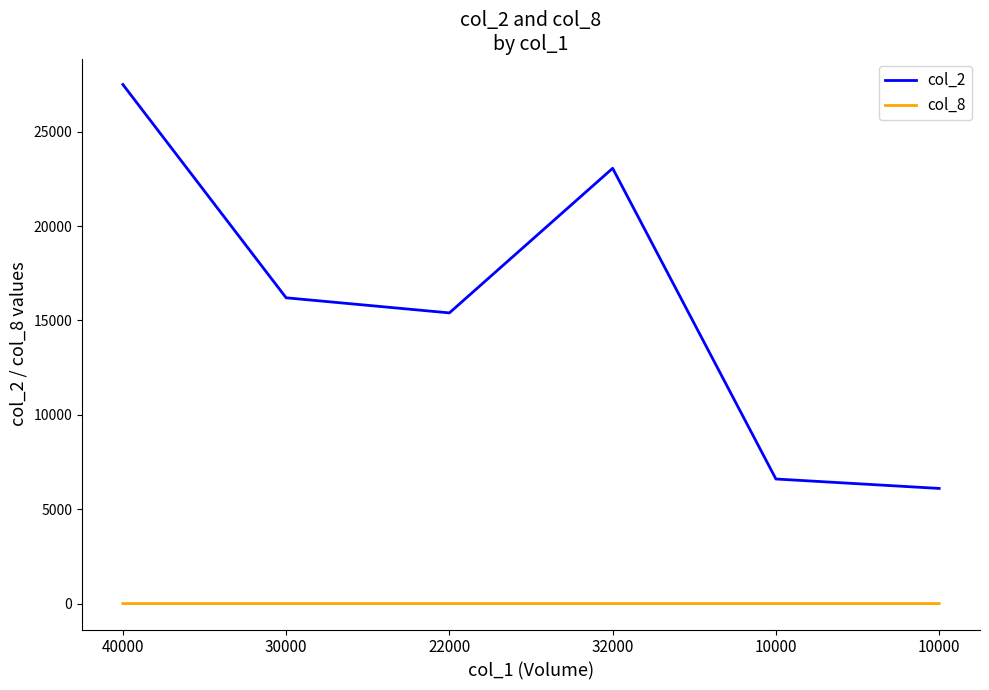

At which category is the sum across all series the highest?

40000